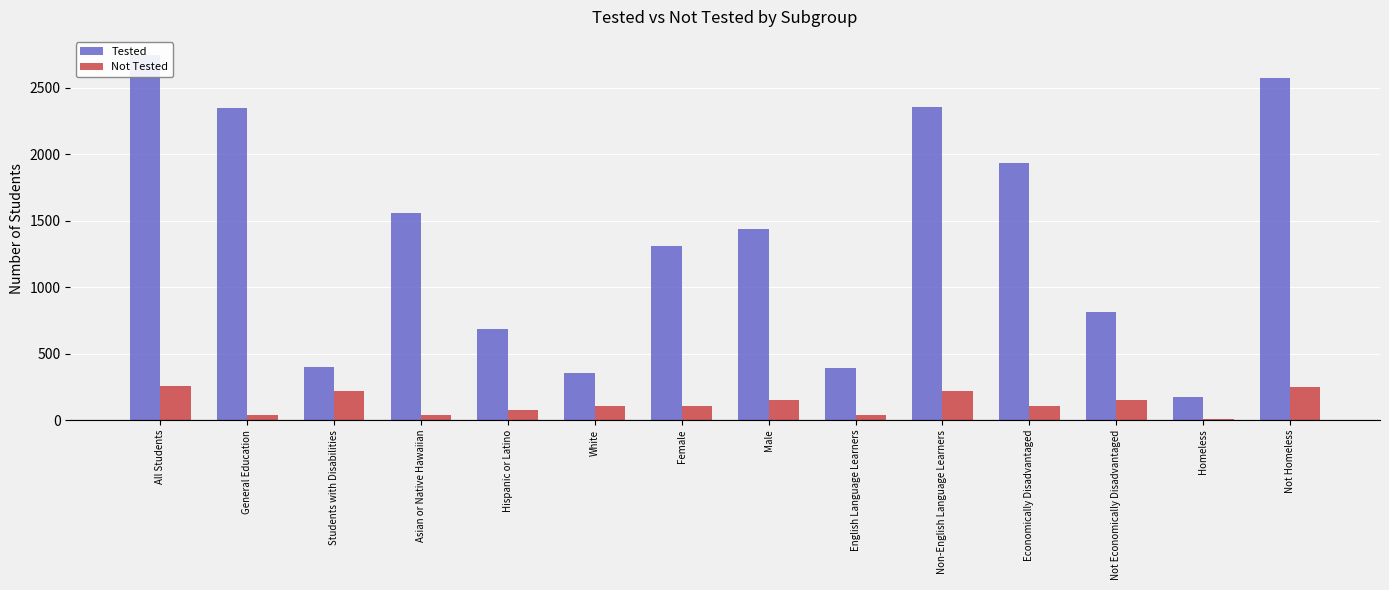

What position from the right is Female?

8